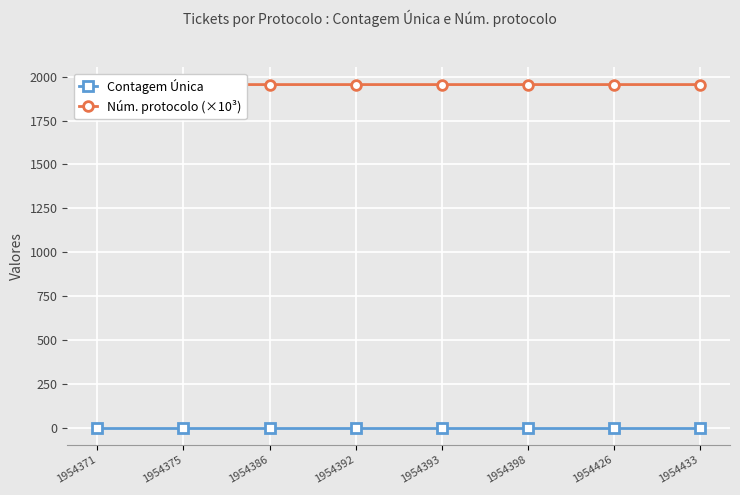

True or false: Contagem Única and Núm. protocolo (×10³) intersect in this chart.

False